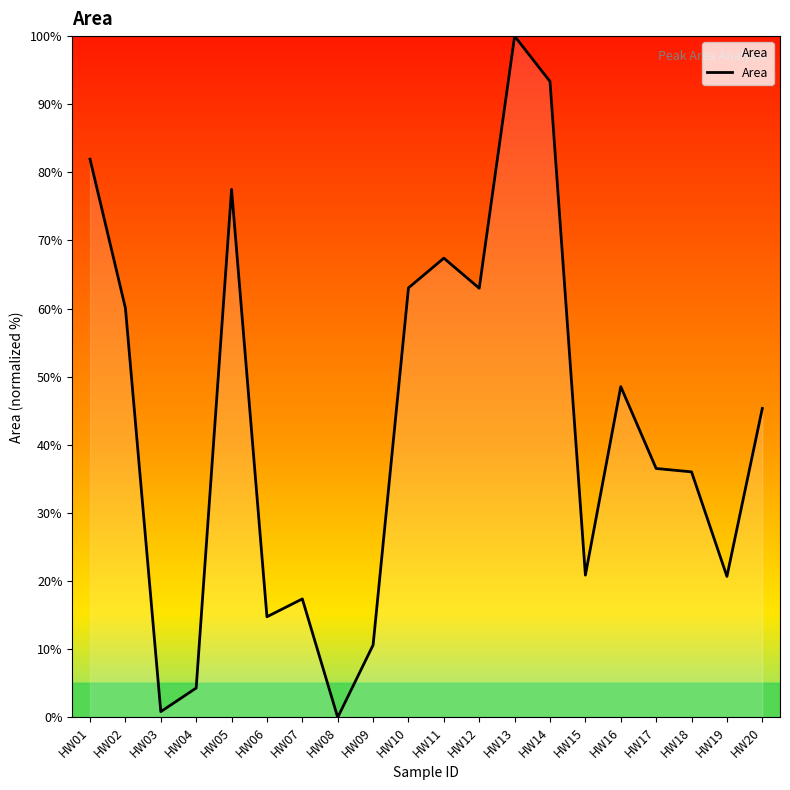

True or false: the data shows 7.4 at HW06.

False